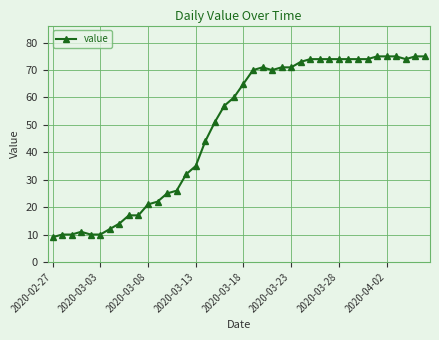

What is the average value?

49